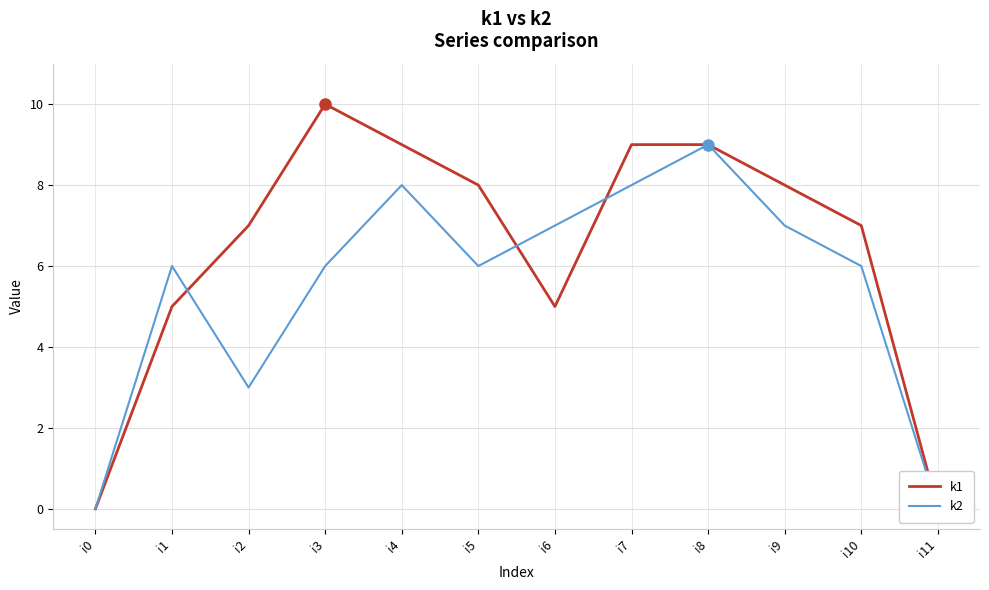

How many interior local peaks does the k1 series have?

1